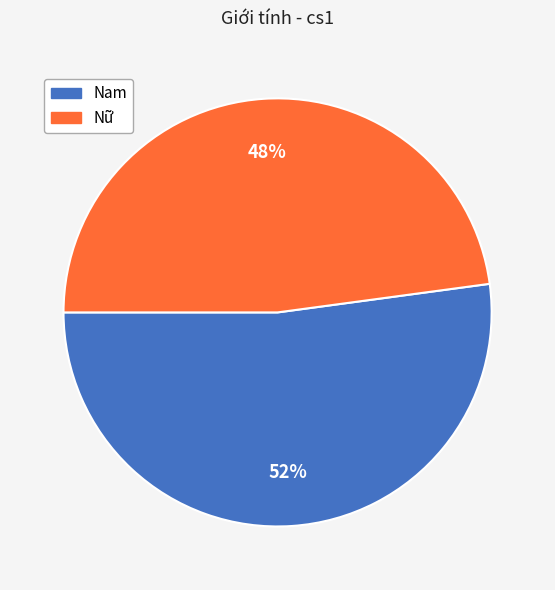

Which slice is the smallest?

Nữ